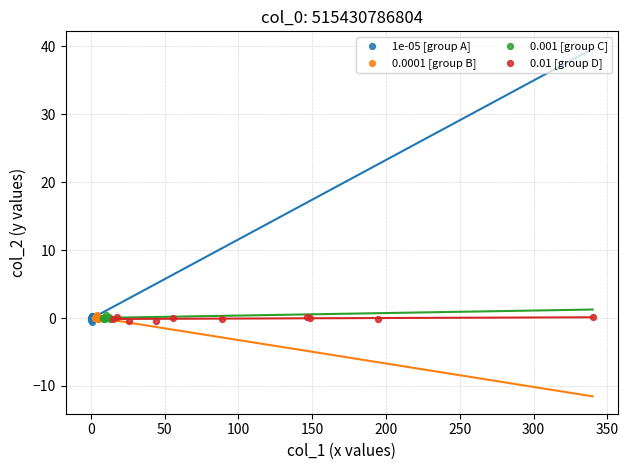

What are all the series names shown in the legend?

1e-05 [group A], 0.0001 [group B], 0.001 [group C], 0.01 [group D]